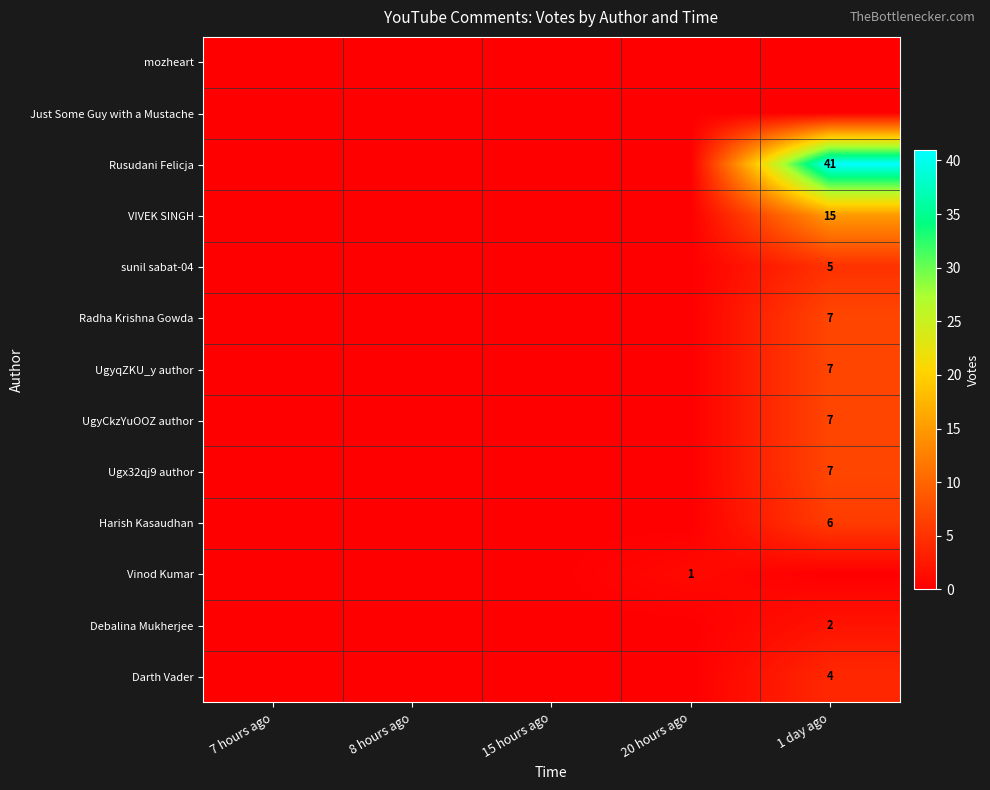

Is it true that Darth Vader equals 6 at 1 day ago?

False